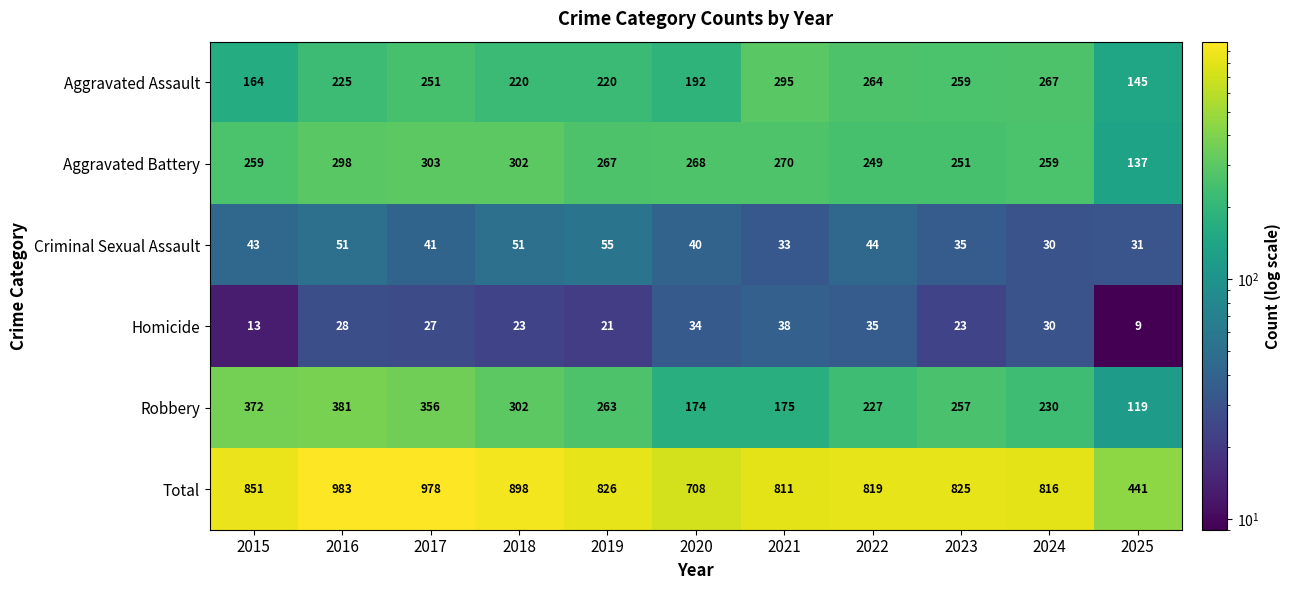

Is it true that Aggravated Assault equals 336 at 2017?

False